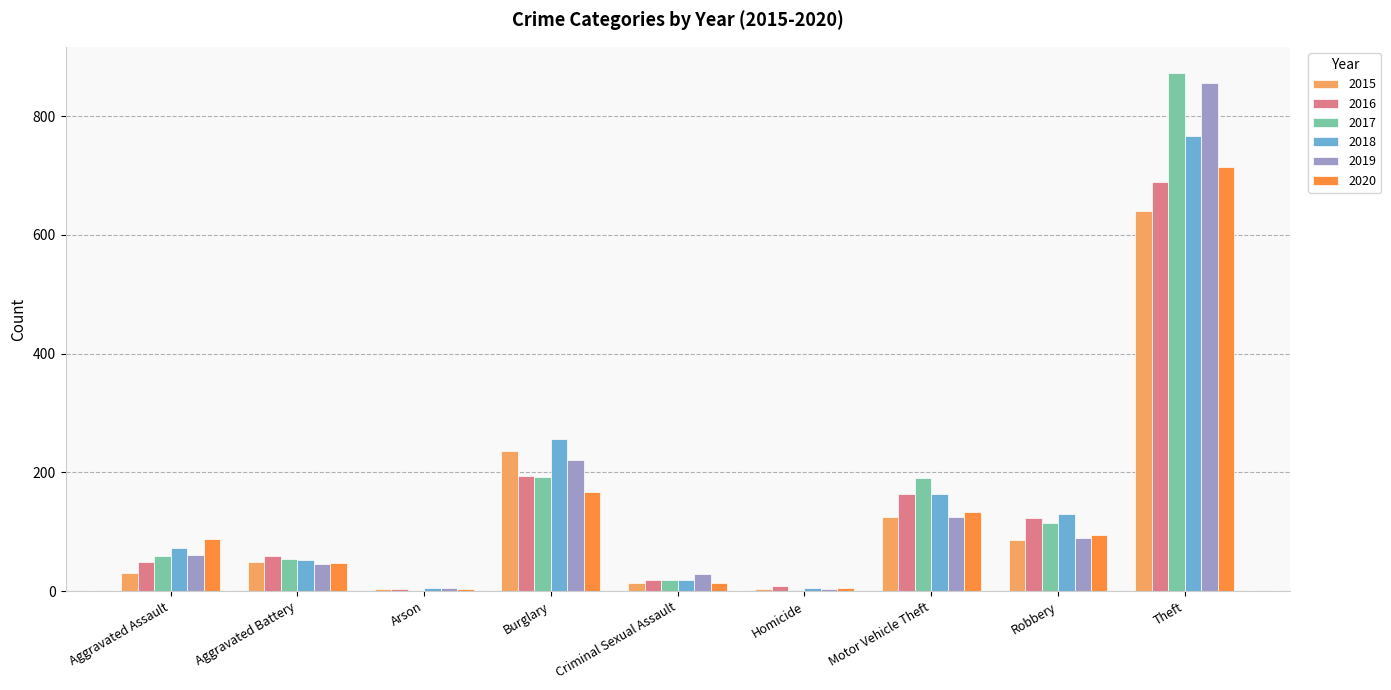

At which label is 2015 closest to 322?

Burglary